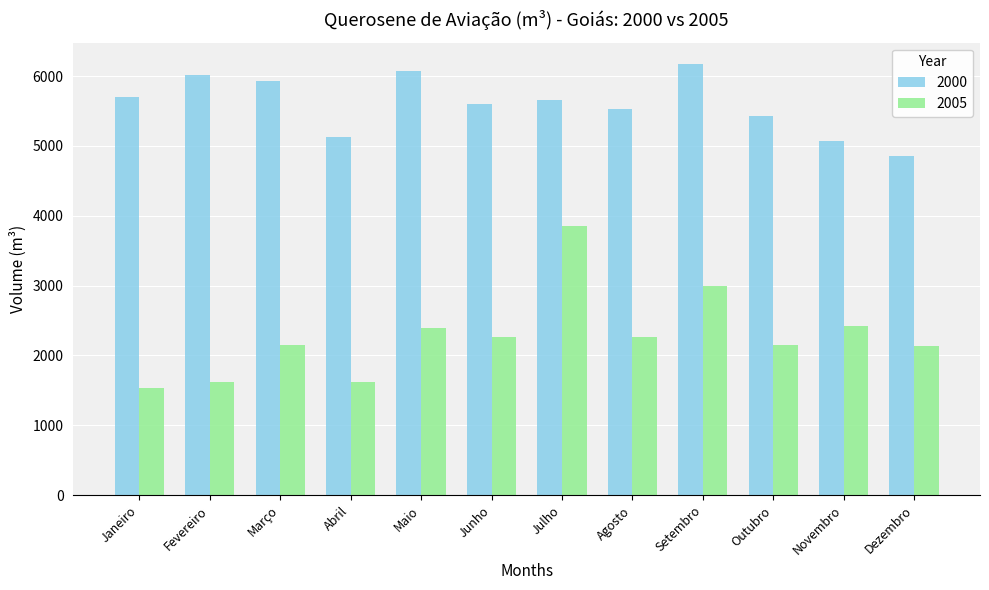

At which category is the sum across all series the highest?

Julho